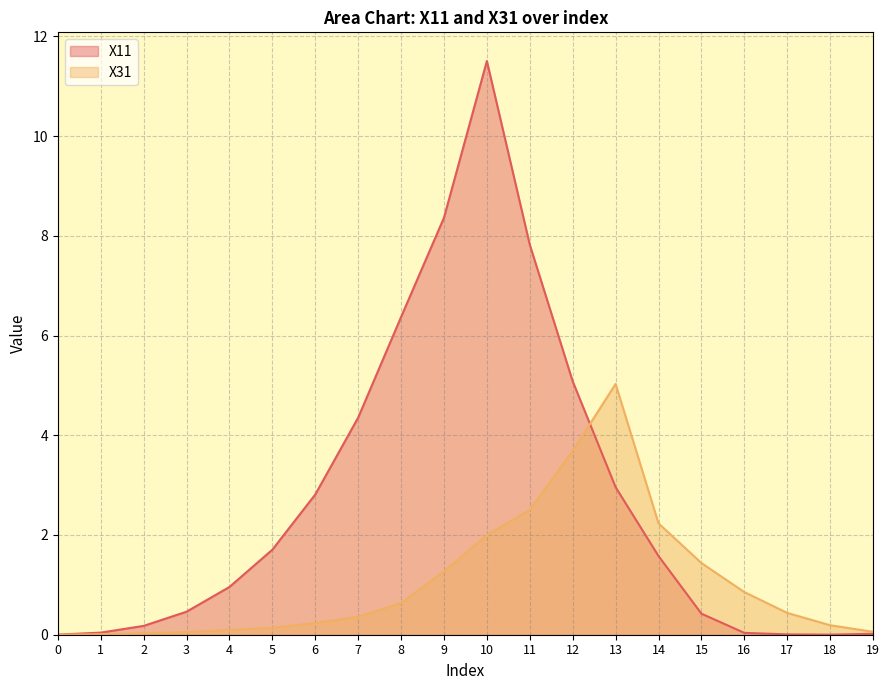

In X11, how many points are higher than both neighbors (excluding endpoints)?

1